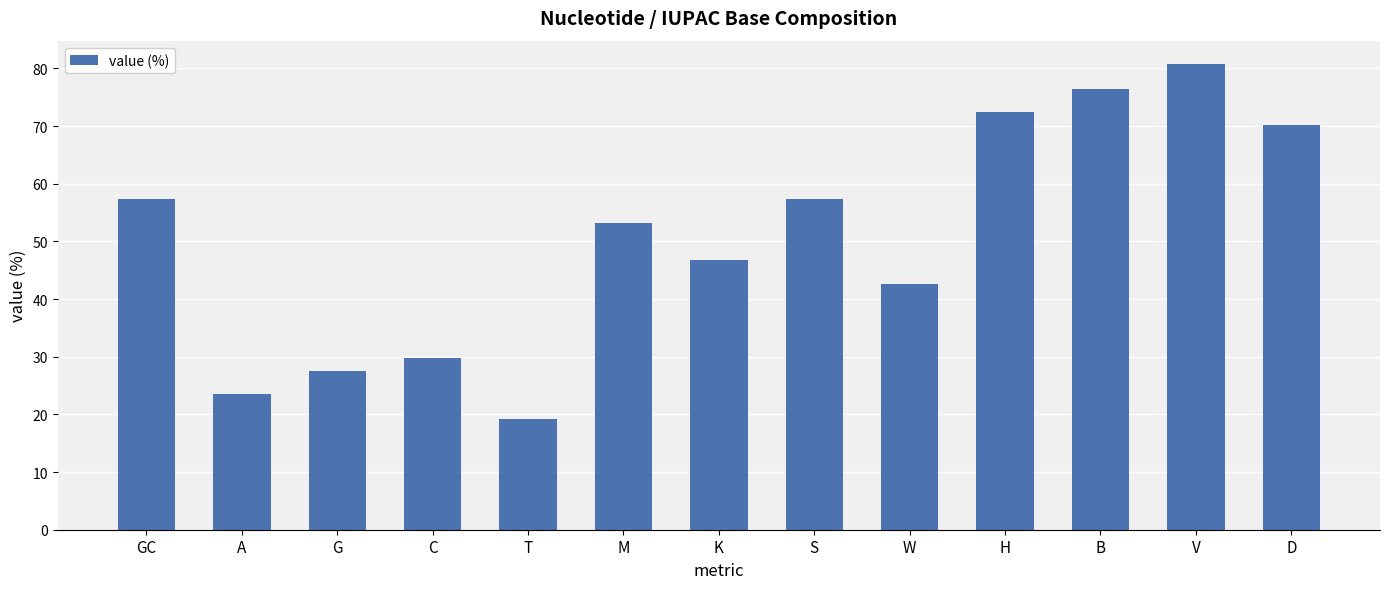

What position from the left is D?

13